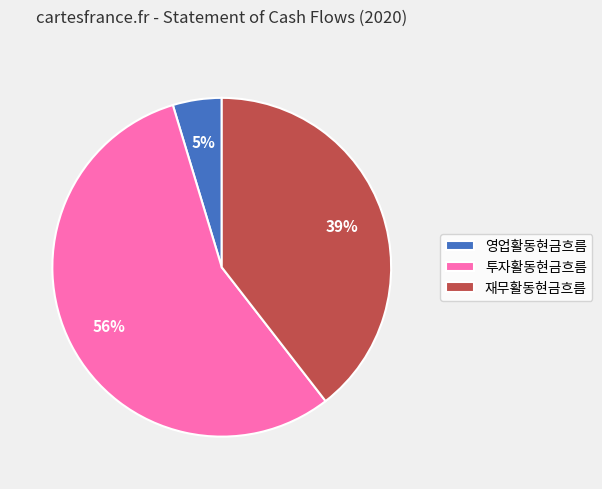

Rank the categories by value from highest to lowest.

투자활동현금흐름, 재무활동현금흐름, 영업활동현금흐름